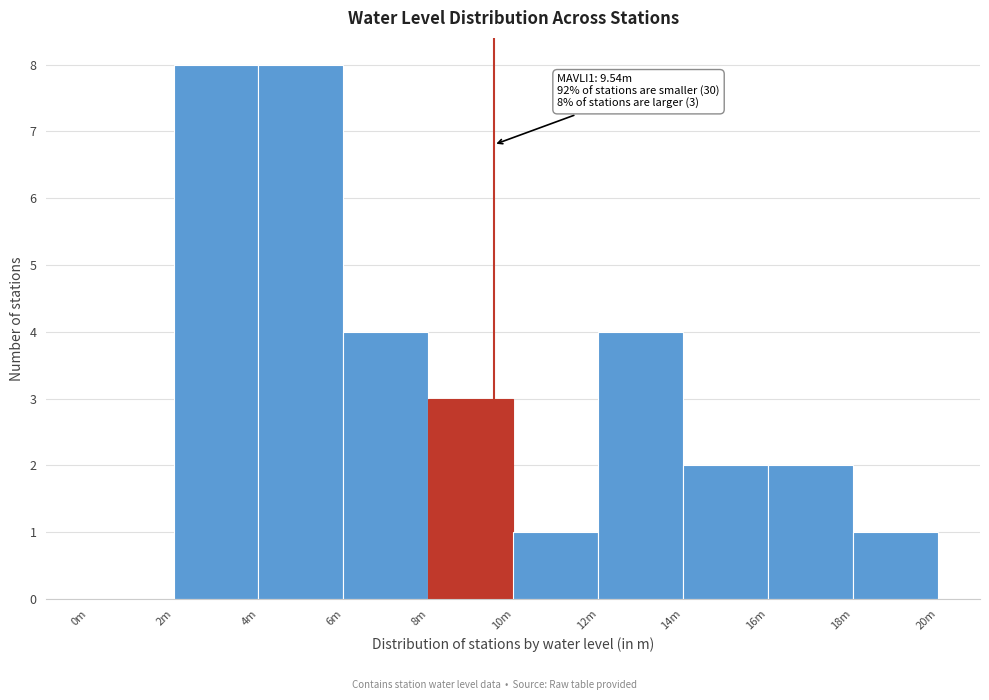

Reading left to right, extract all data points from this chart.

0m=0	2m=8	4m=8	6m=4	8m=3	10m=1	12m=4	14m=2	16m=2	18m=1